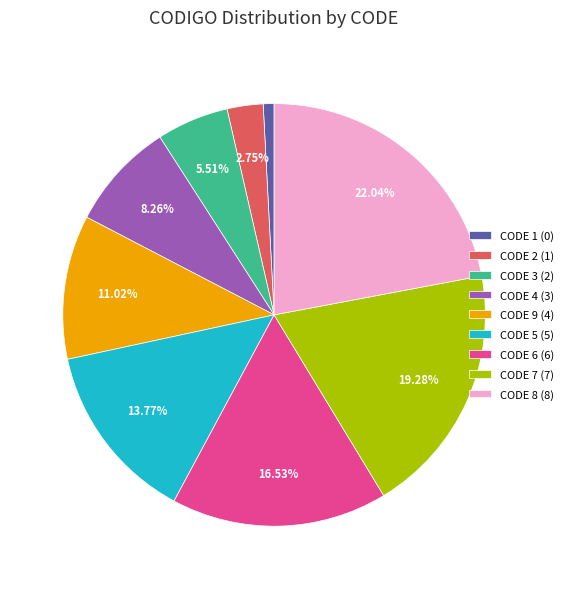

To the nearest percent, what is the combined percentage of CODE 3 (2) and CODE 8 (8)?

28%